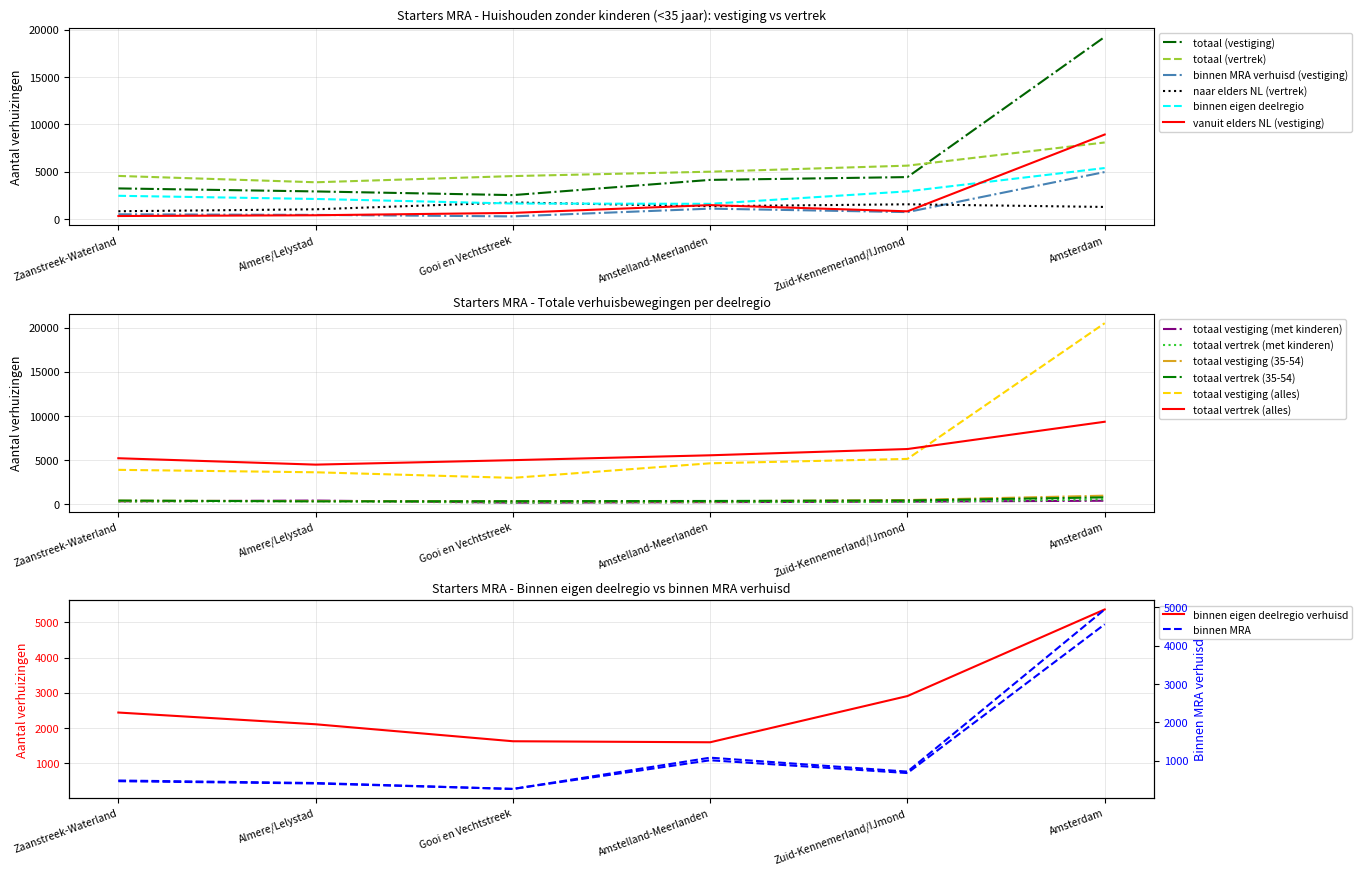

Is it true that totaal (vestiging) equals 19222 at Amsterdam?

True